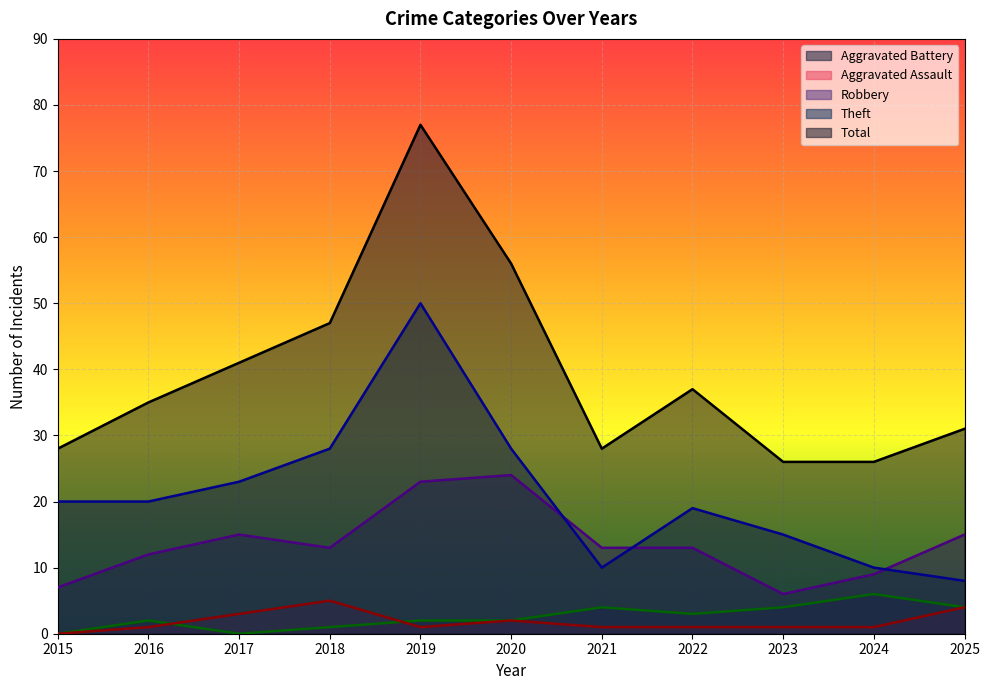

How many distinct data groups are displayed?

5